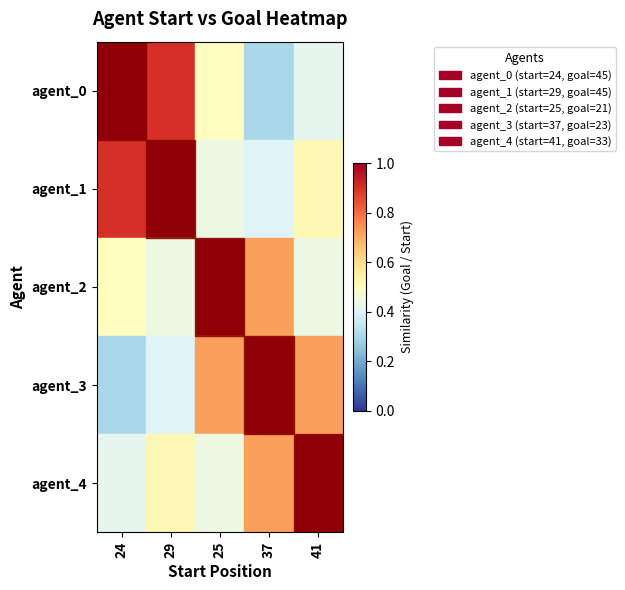

How many categories are shown in the chart?

5